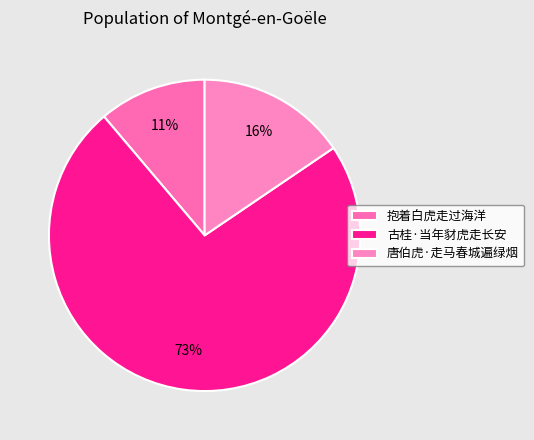

Which category has the biggest portion of the pie?

古桂·当年豺虎走长安